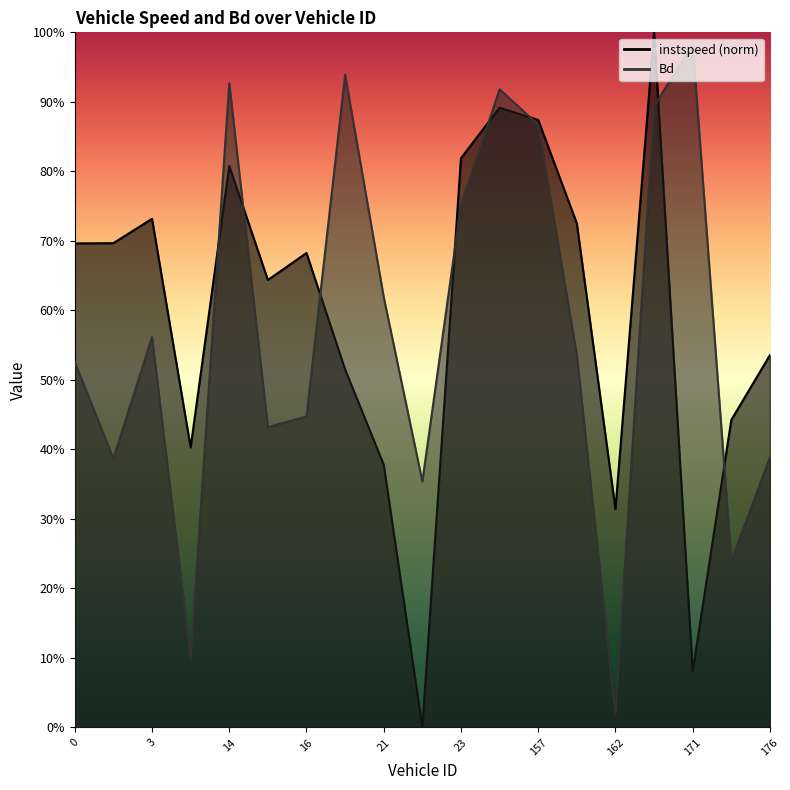

How many times do Bd and instspeed cross each other?

8